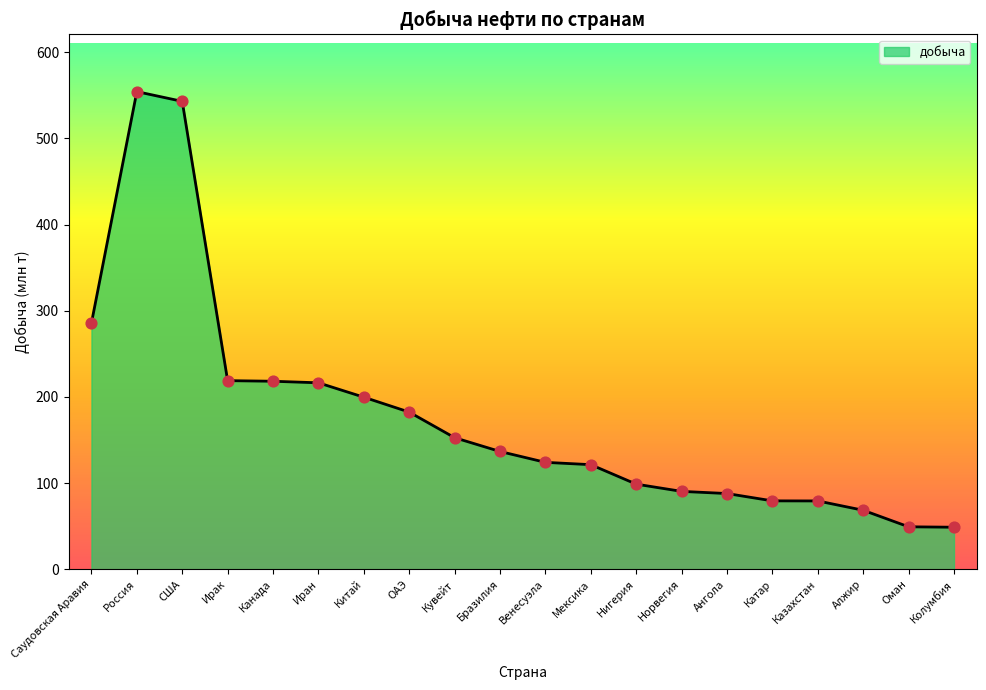

What is the change in value from Кувейт to Венесуэла?

-28.6